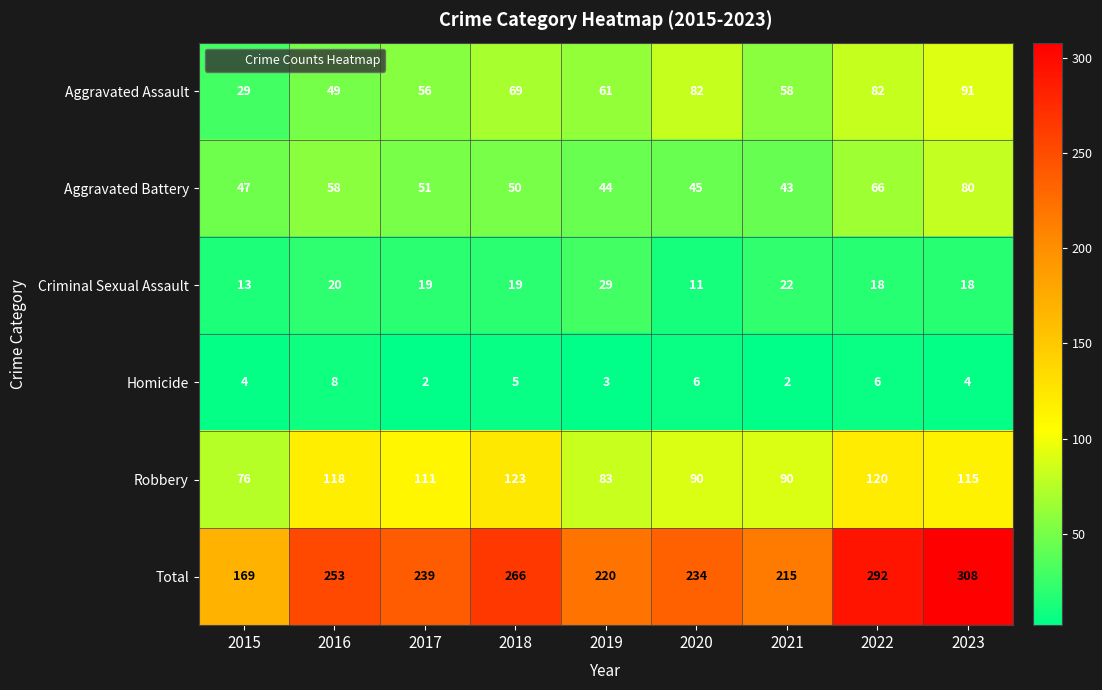

At 2017, list the series in order from smallest to largest.

Homicide, Criminal Sexual Assault, Aggravated Battery, Aggravated Assault, Robbery, Total